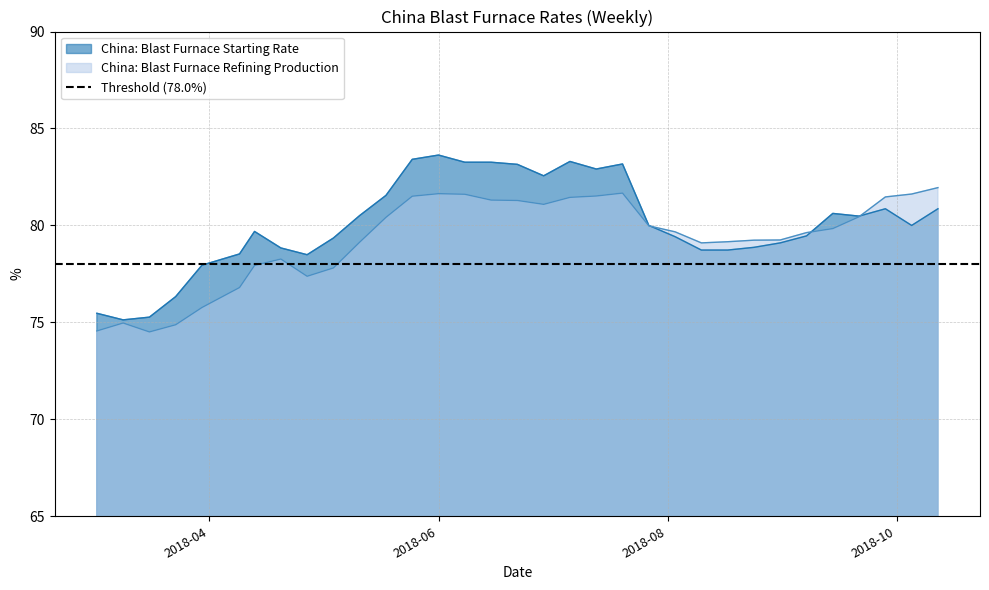

What is the lowest value of the China: Blast Furnace Starting Rate series?

75.1